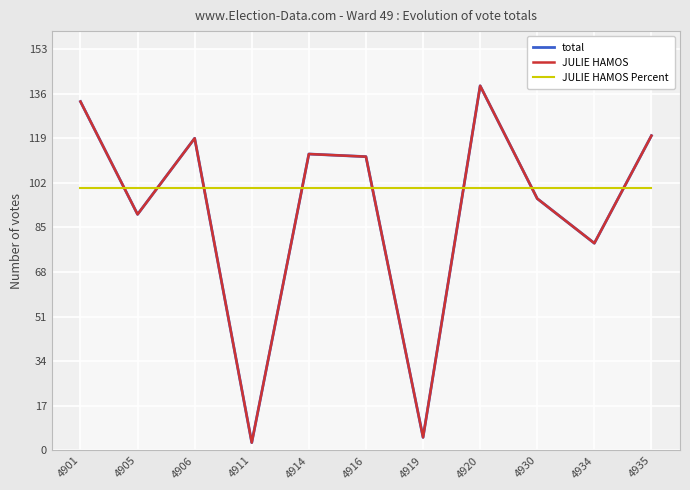

Which series has the largest range (max minus min)?

total